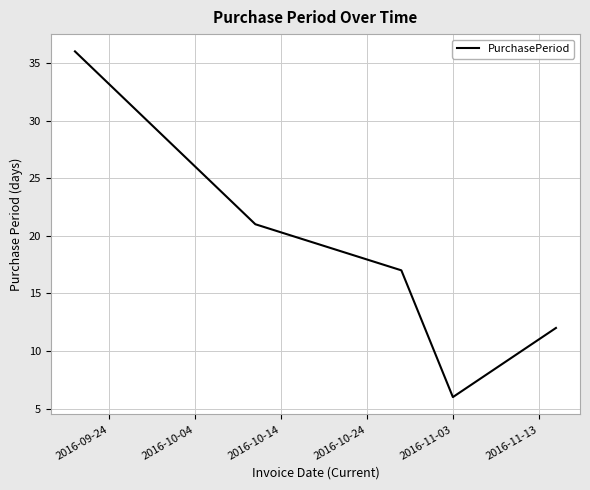

What is the smallest value displayed?

6